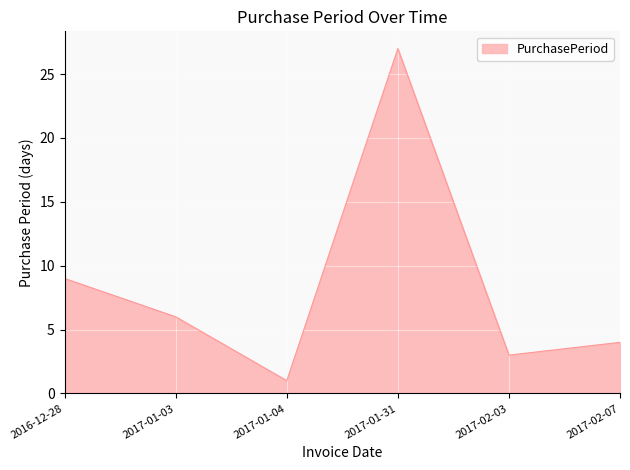

What is the sum of the values at 2017-01-03 and 2016-12-28?

15